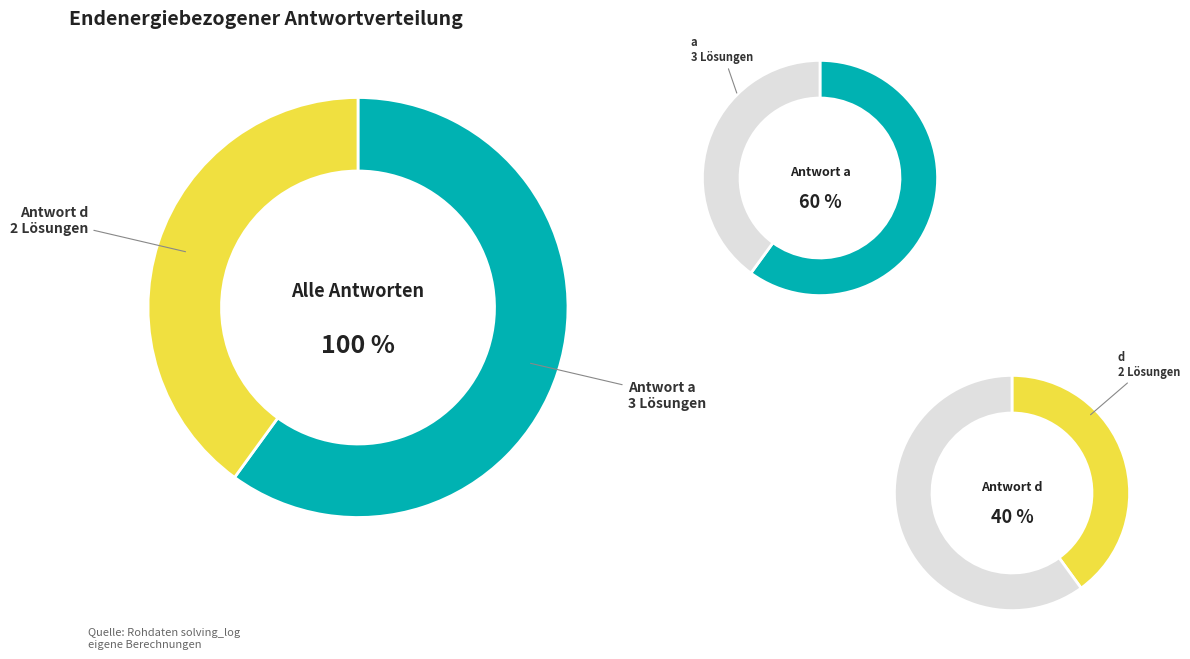

Between a and d, which is larger?

a